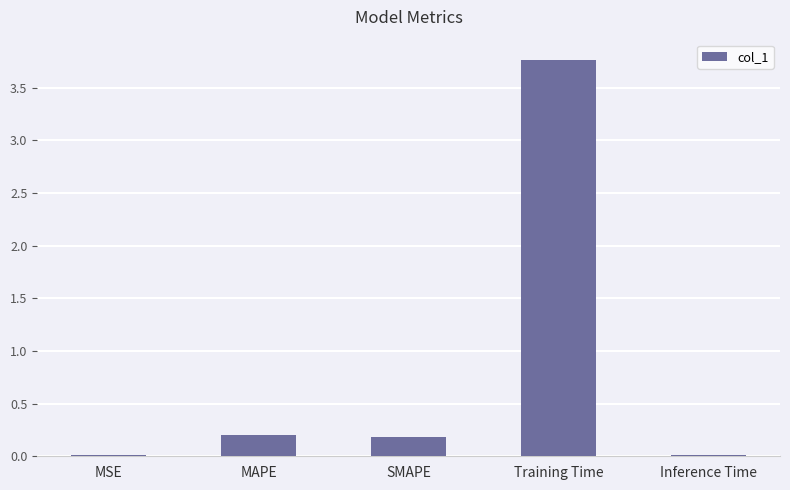

The value at MAPE is 0.2. True or false?

True